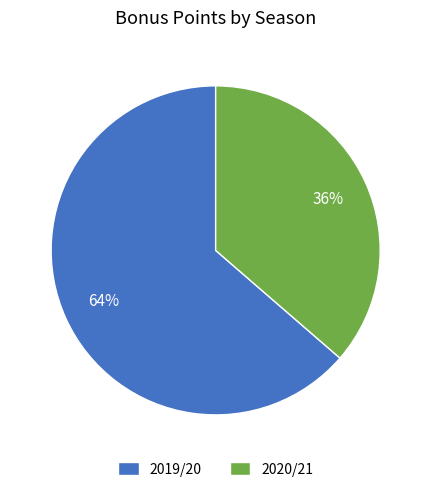

The 2019/20 slice represents 77% of the pie. True or false?

False